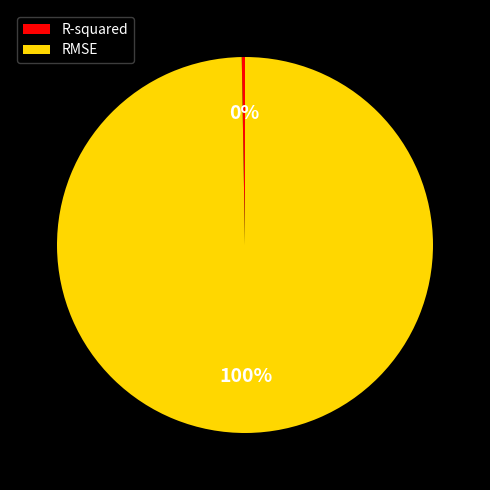

What is the majority slice?

RMSE